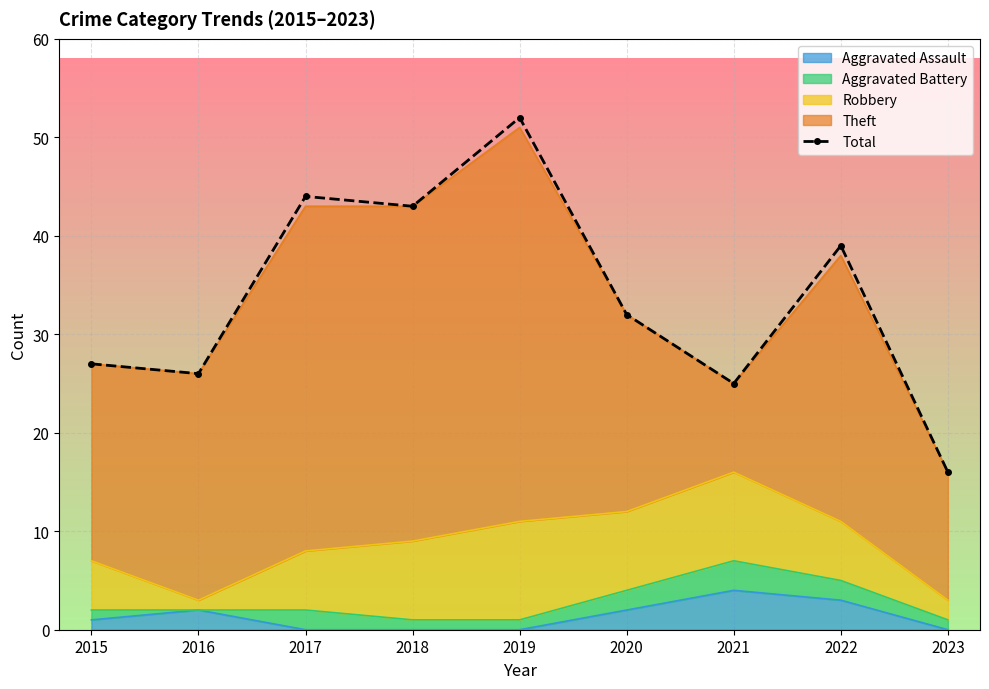

What is the value of the 9th point from the left?

16